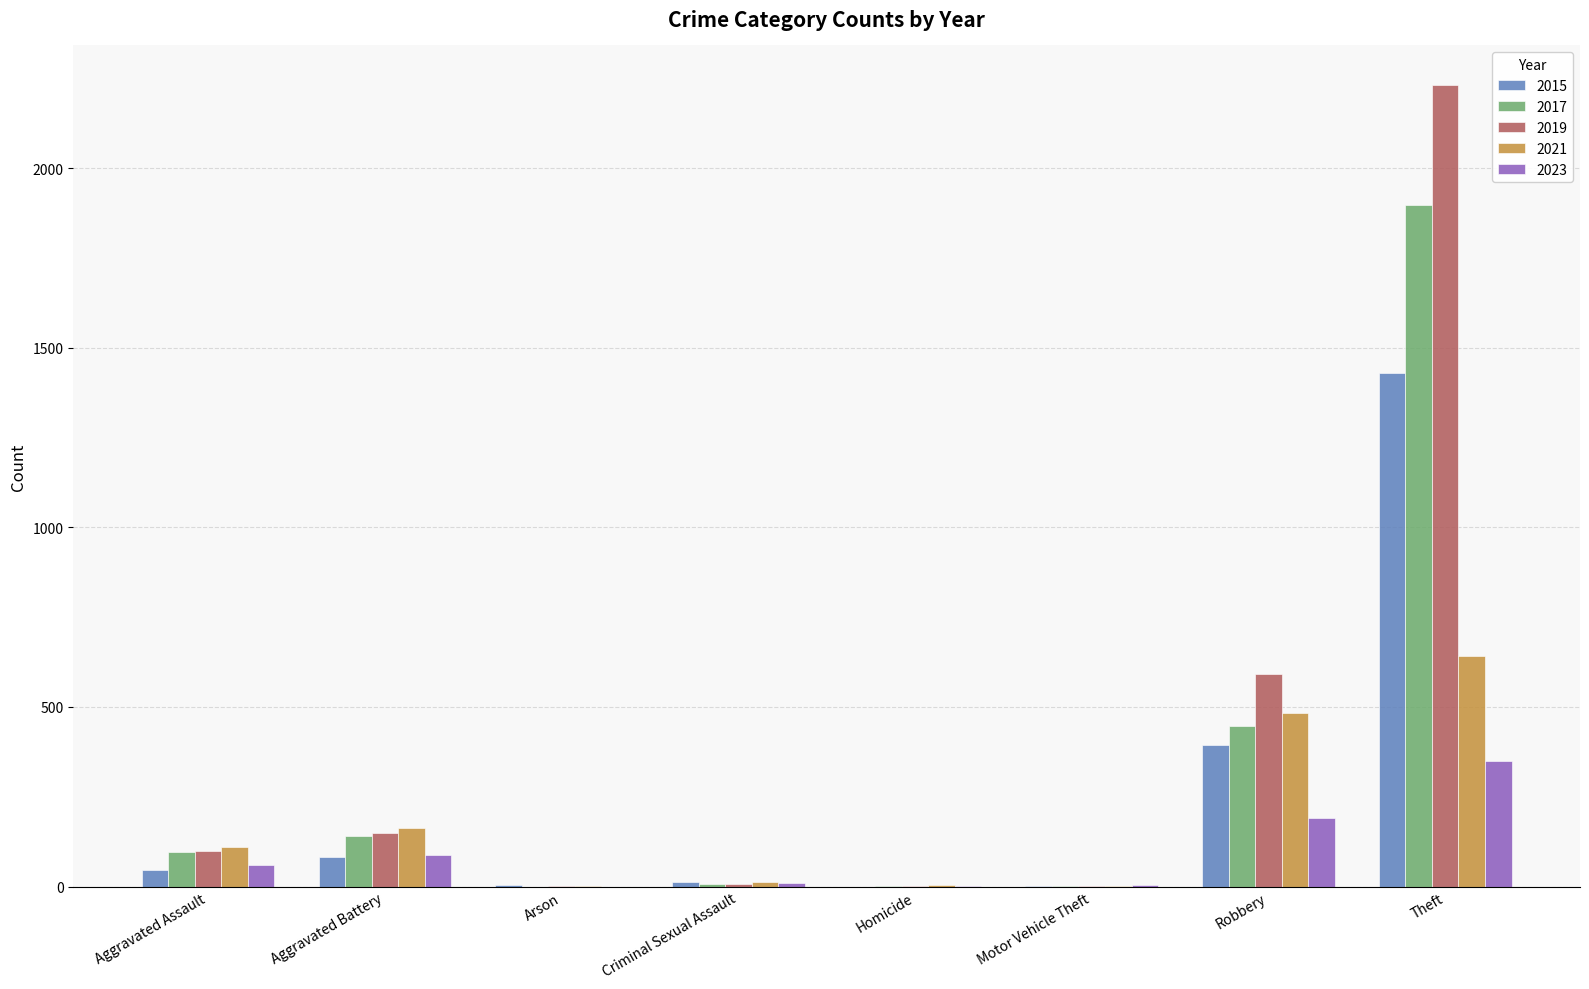

At which label is 2019 closest to 1115?

Robbery